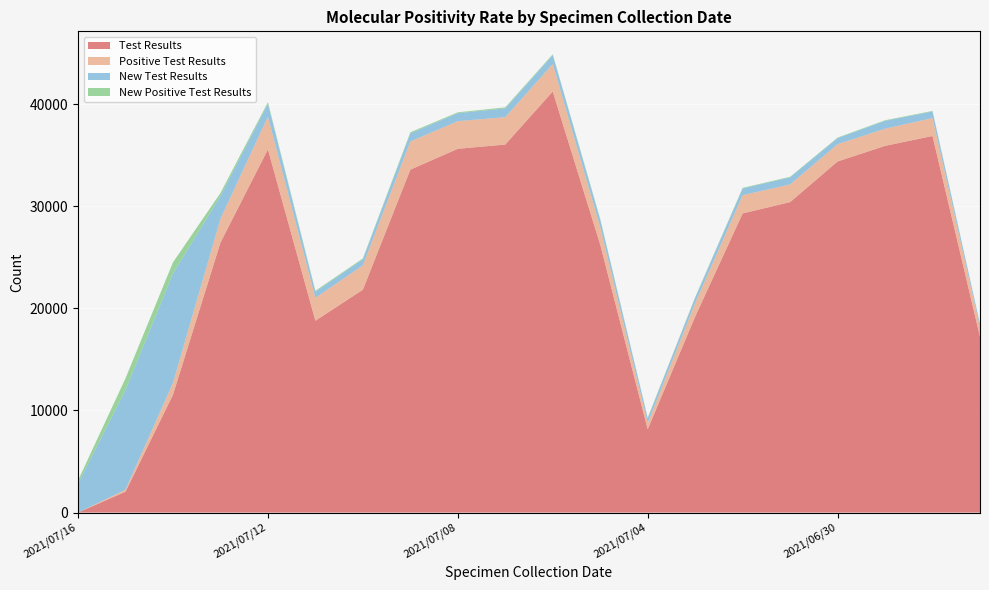

Reading left to right, list all the values displayed in this chart.

Test Results: 0	2047	11542	26445	35585	18795	21832	33595	35638	36057	41257	26247	8162	19203	29306	30417	34396	35924	36894	17226
Positive Test Results: 0	189	1170	2337	3196	2237	2388	2753	2709	2681	2689	1718	597	1330	1788	1731	1697	1681	1755	914
New Test Results: 2844	9761	10710	2229	1288	598	600	810	786	860	877	728	475	518	663	692	593	778	647	321
New Positive Test Results: 300	1155	1090	295	138	99	78	99	79	100	78	83	52	53	54	56	51	52	51	25